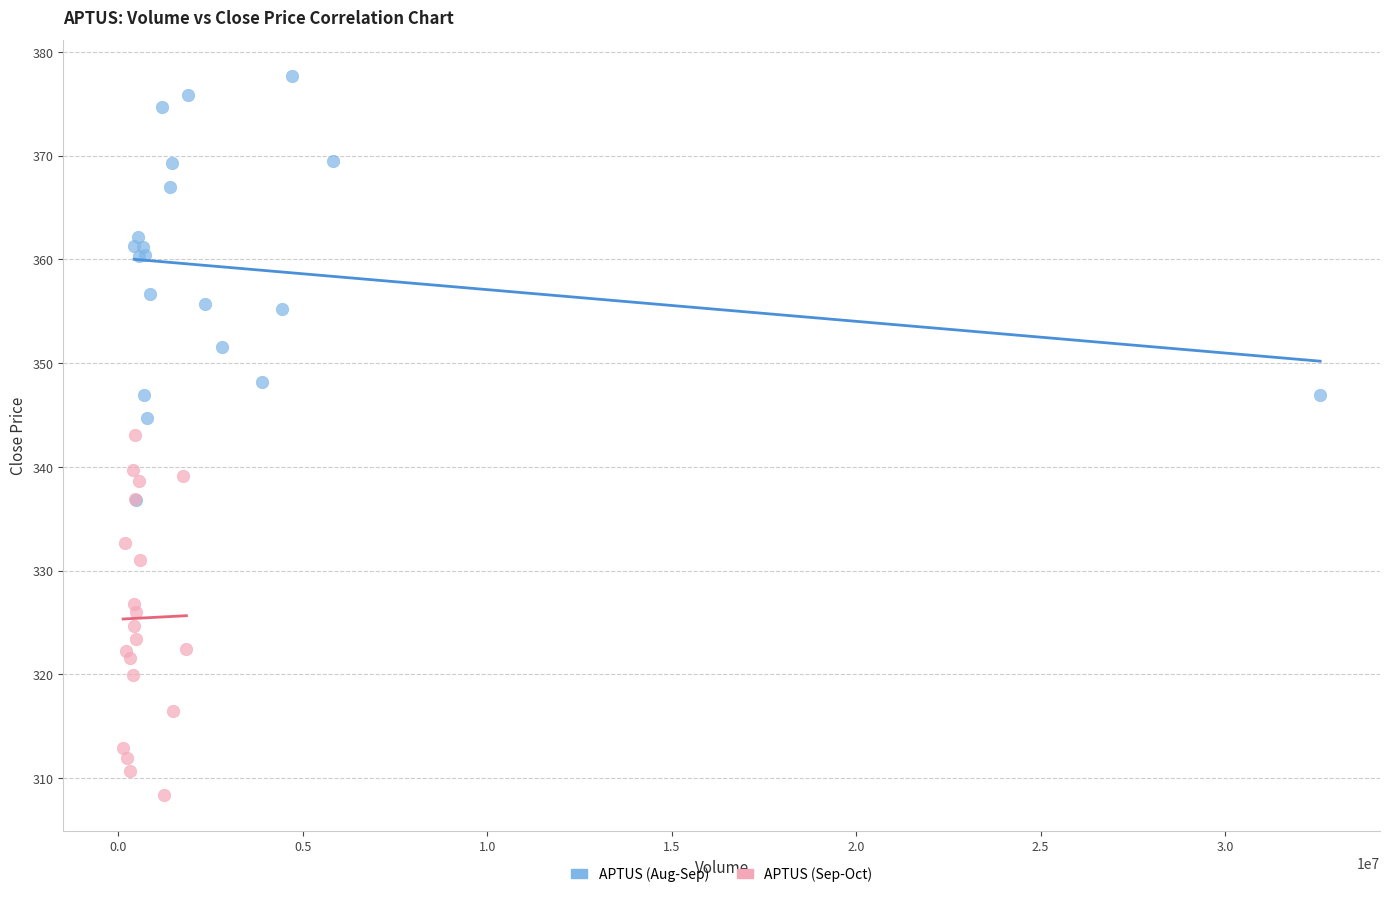

Which series contains the lowest Y value?

APTUS (Sep-Oct)